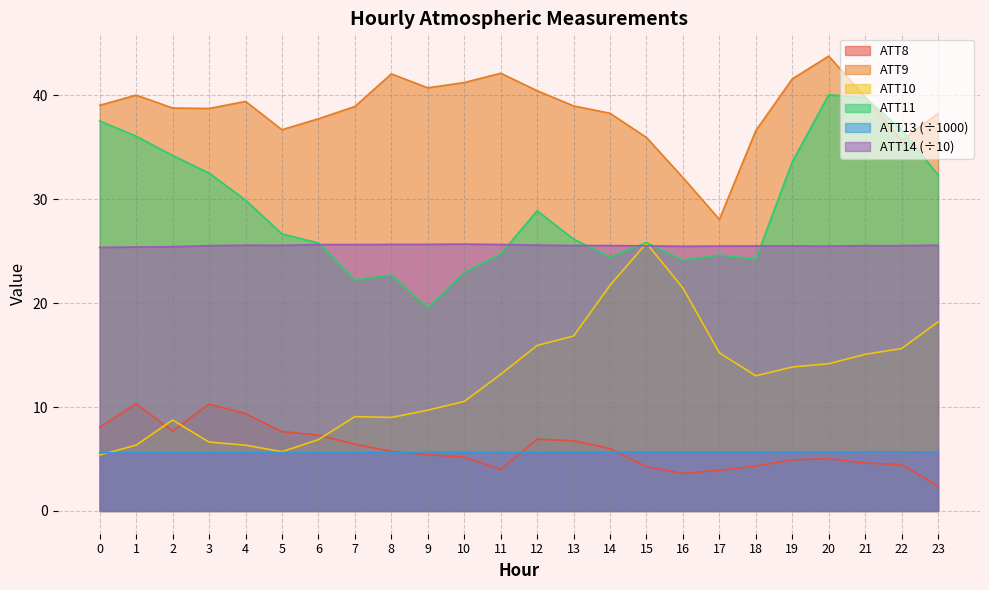

Which series has the widest spread of values?

ATT11